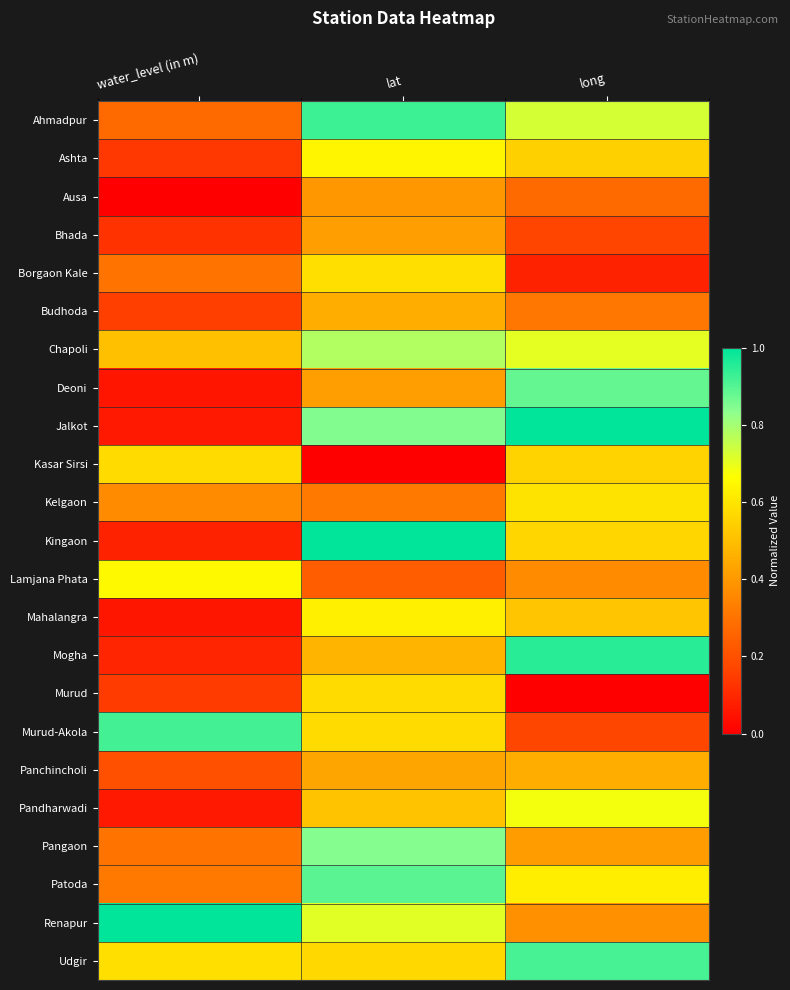

What is the total value across all series at lat?

13.2